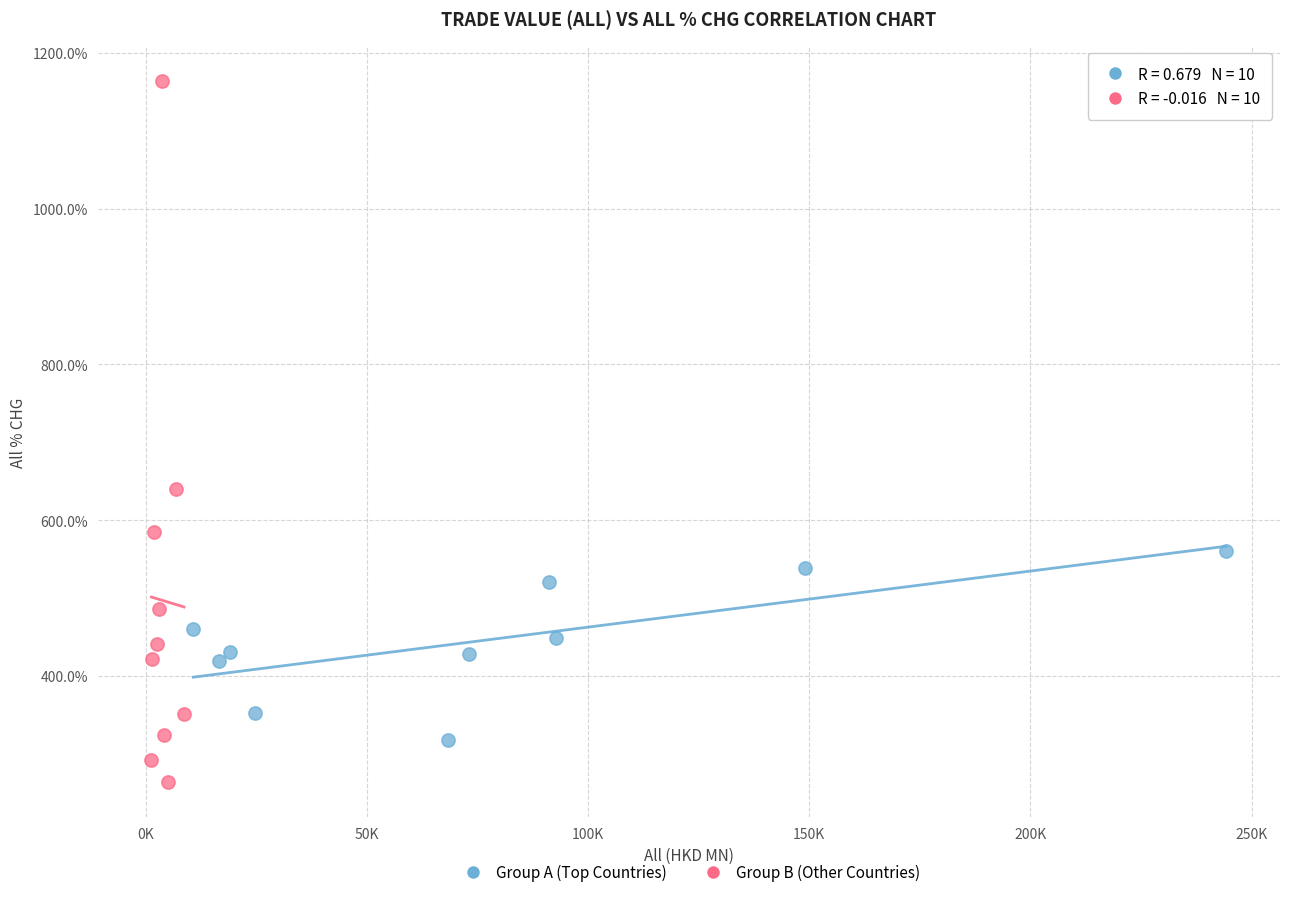

Which series has the widest spread of Y values?

Group B (Other Countries)